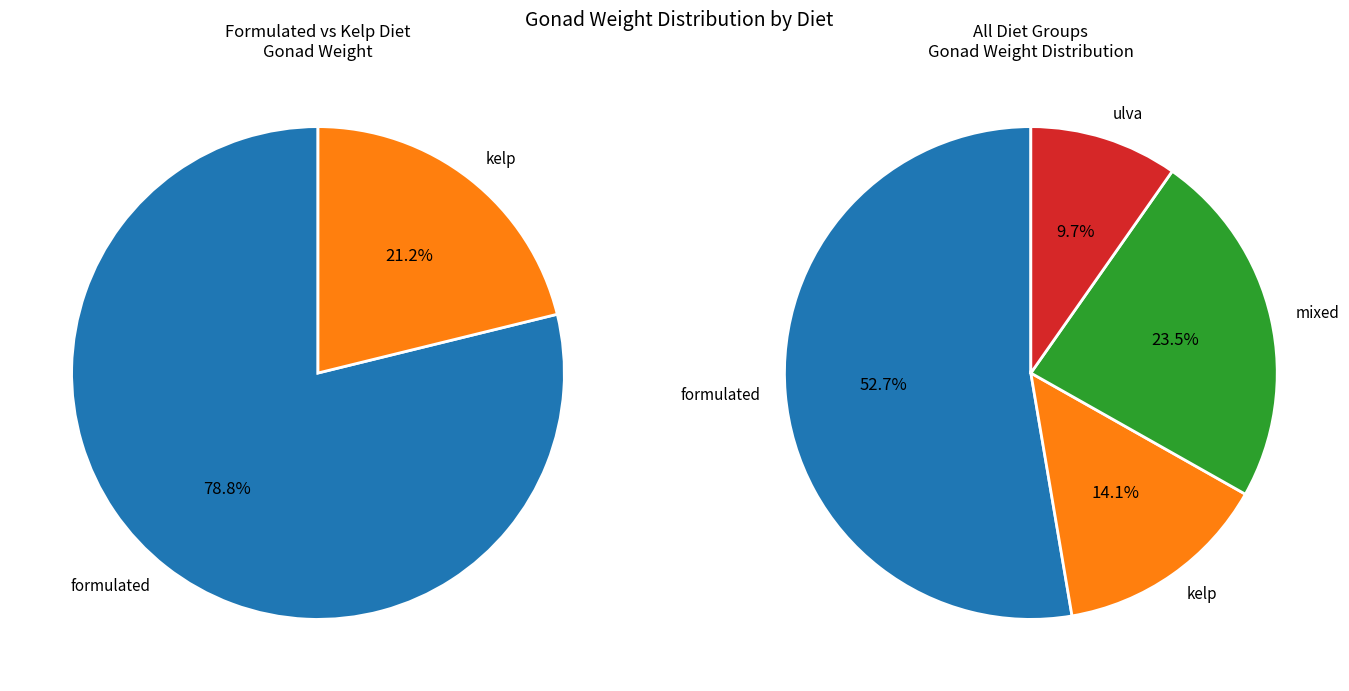

Which slice represents more than half of the pie?

formulated